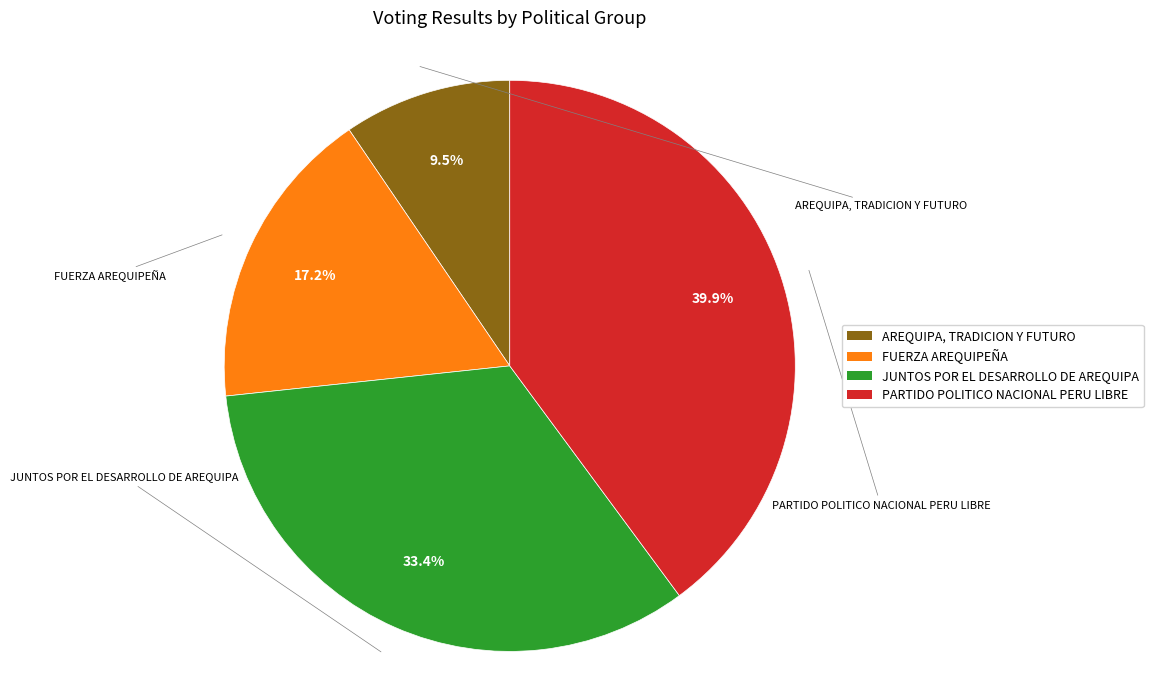

The FUERZA AREQUIPEÑA slice represents 28% of the pie. True or false?

False